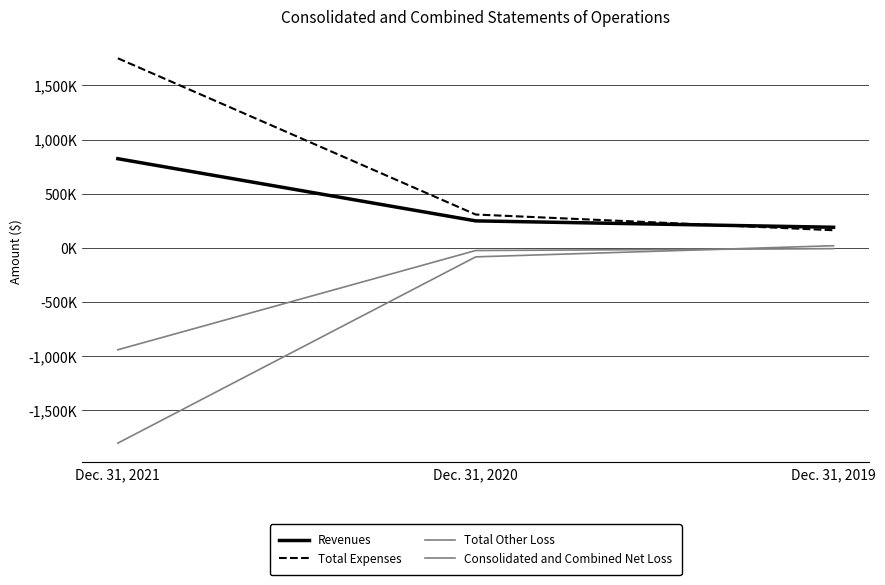

Reading left to right, what are all the values shown in this chart?

Revenues: Dec. 31, 2021=823878	Dec. 31, 2020=249815	Dec. 31, 2019=190850
Total Expenses: Dec. 31, 2021=1751145	Dec. 31, 2020=308542	Dec. 31, 2019=163483
Total Other Loss: Dec. 31, 2021=-940210	Dec. 31, 2020=-23816	Dec. 31, 2019=-6662
Consolidated and Combined Net Loss: Dec. 31, 2021=-1802266	Dec. 31, 2020=-82441	Dec. 31, 2019=20465